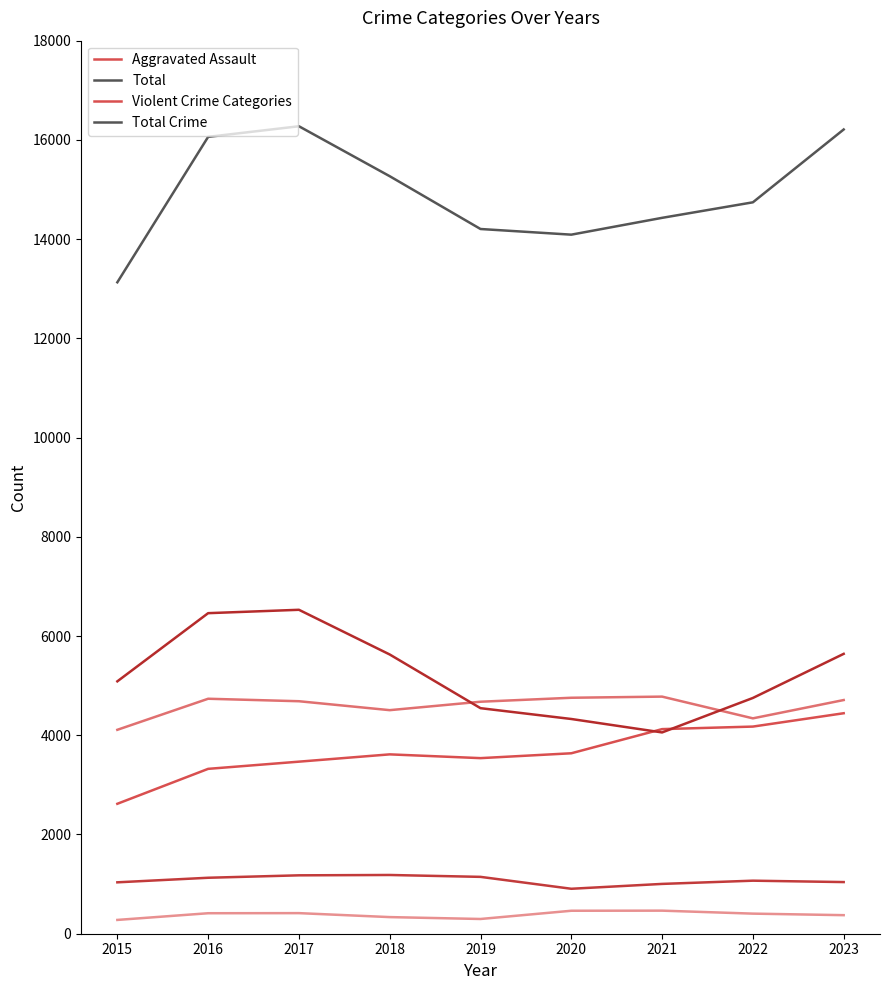

What is the value of the Total point at the 9th from the left?

16210